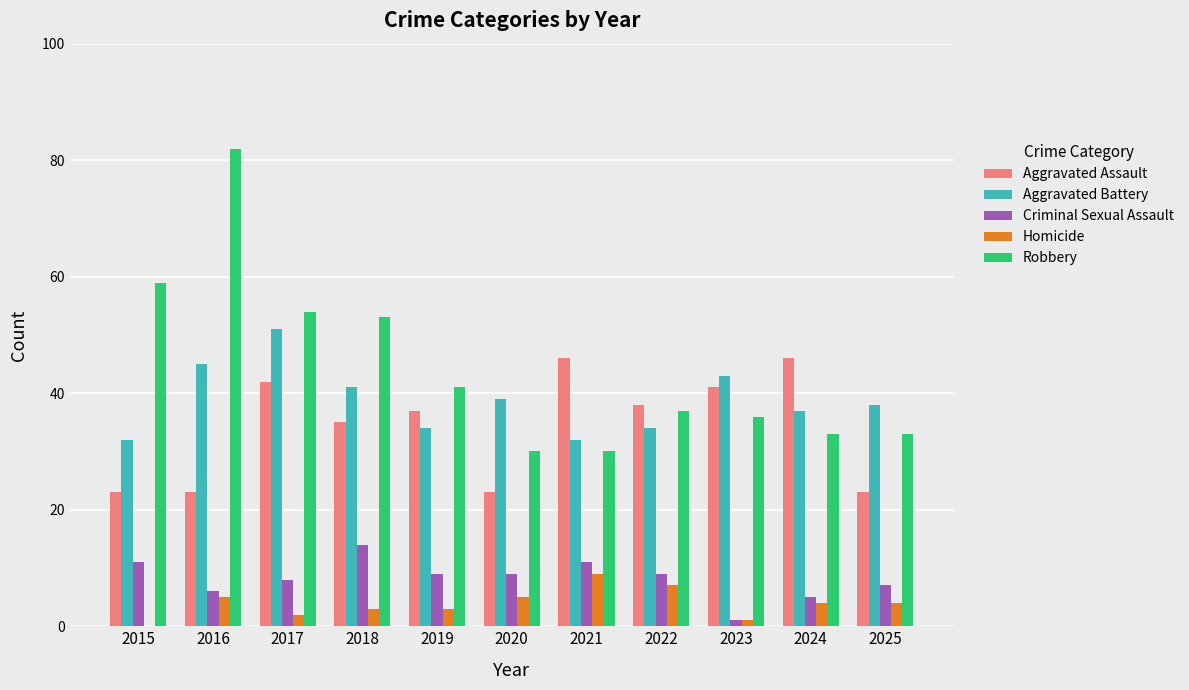

What is the maximum value shown in the chart?

82